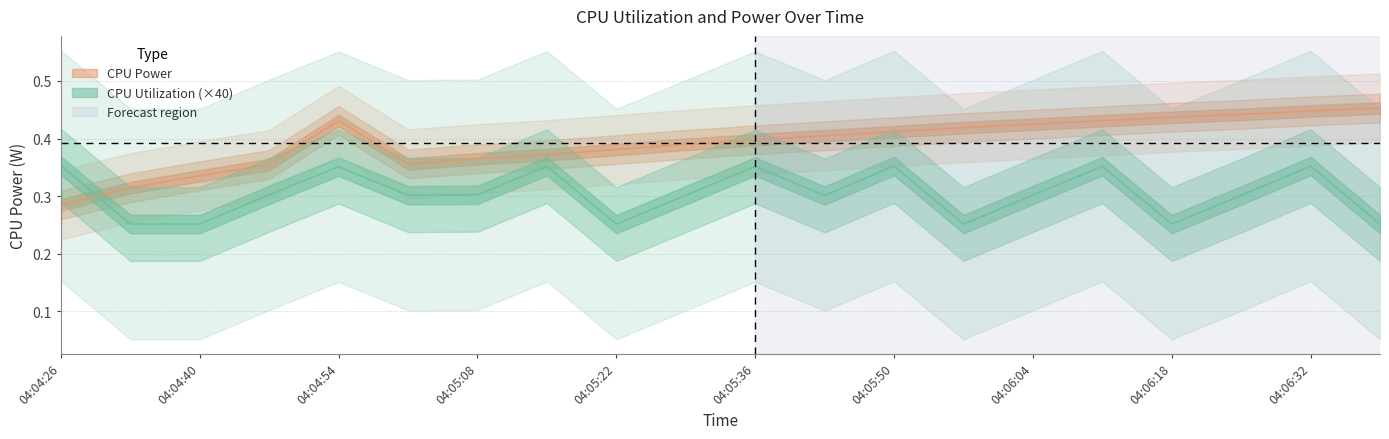

Is the value of CPU Utilization at 04:05:36 greater than the value of CPU Power at 04:04:33?

Yes